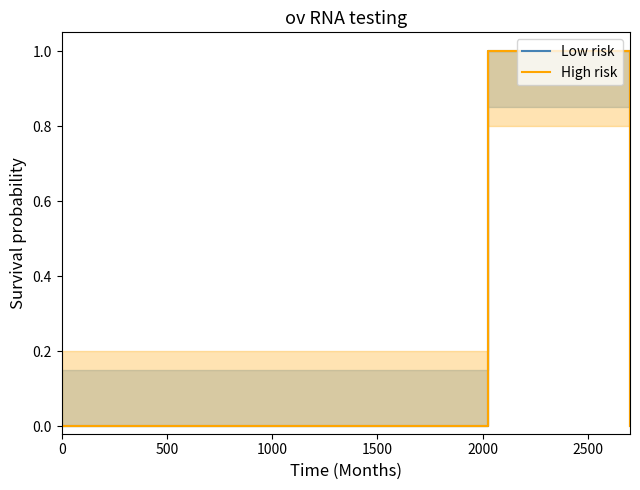

What is the difference between the maximum and minimum values in the High risk series?

1